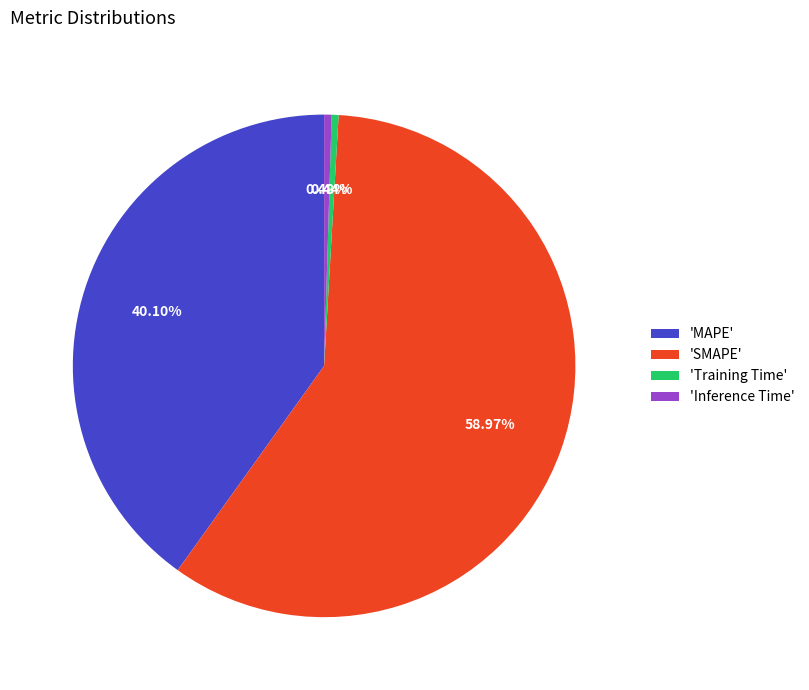

Do 'SMAPE' and 'Inference Time' together represent more than half of the pie?

Yes